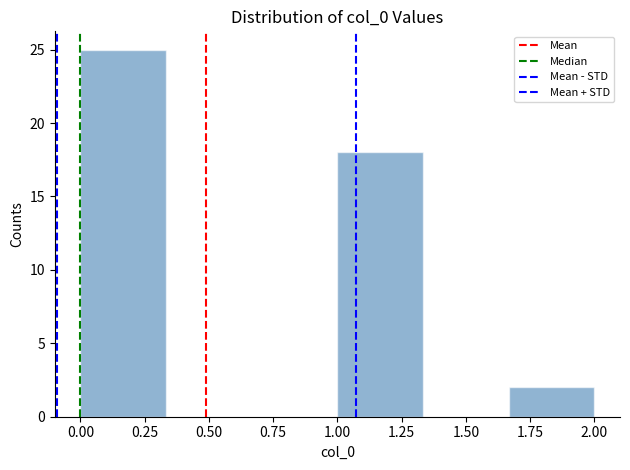

Which range on the x-axis has the tallest bar?

0.00 to 0.35